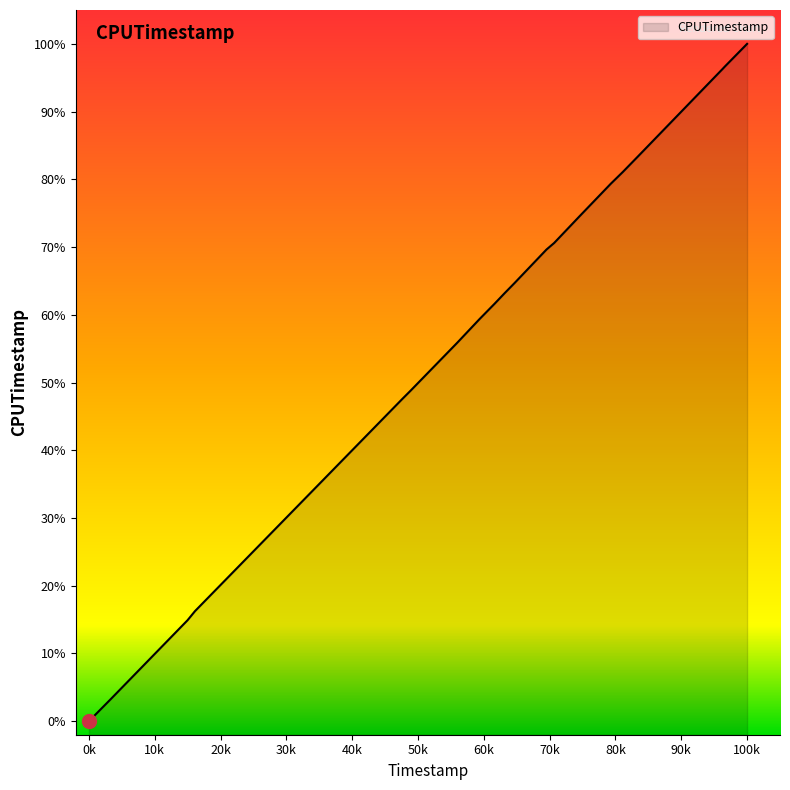

Which category has the highest value across all series?

100k